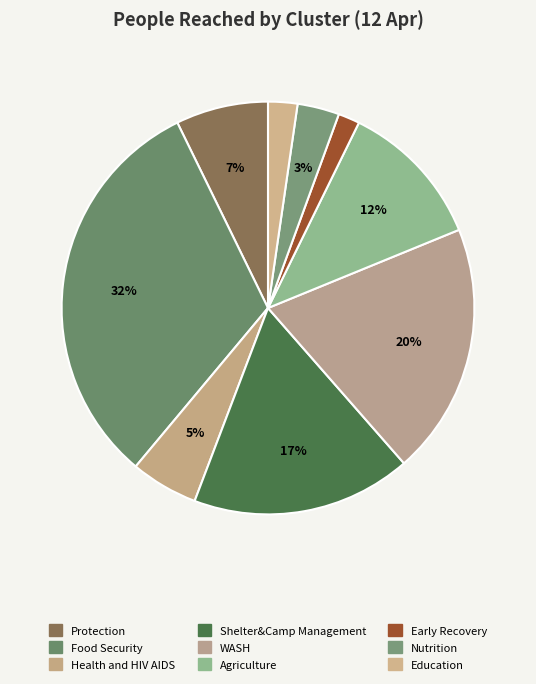

Is Shelter&Camp Management the majority of the pie?

No